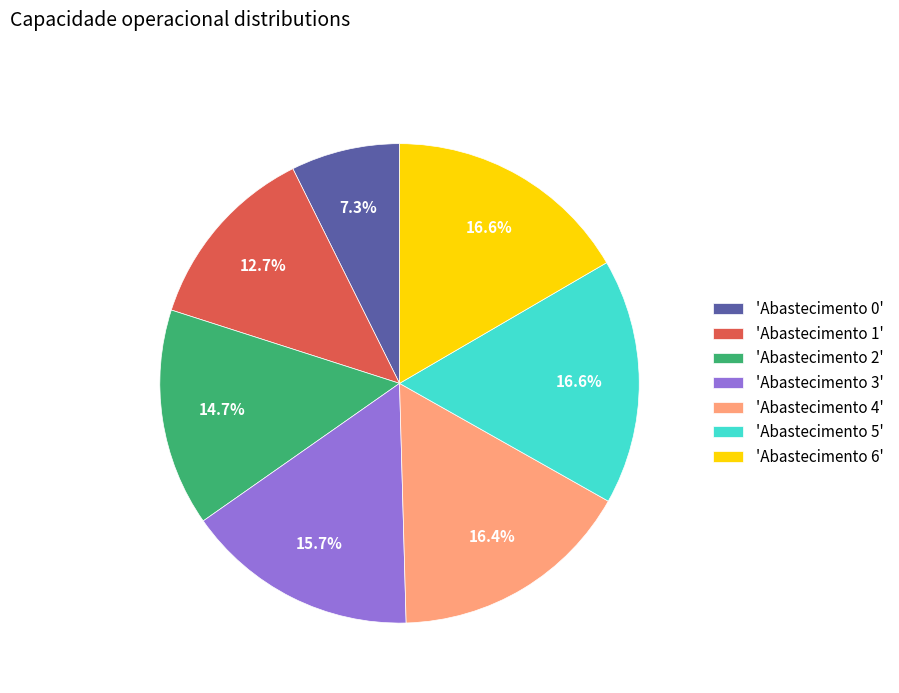

Combined, what portion of the pie is 'Abastecimento 5' and 'Abastecimento 0'?

23.9%